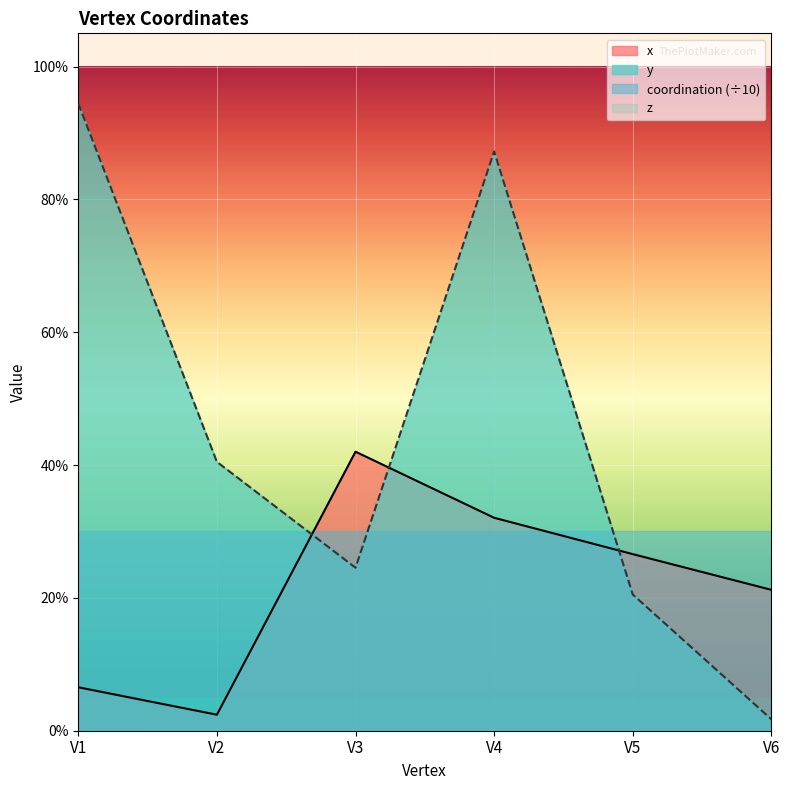

What is the total value across all series at V1?

1.0